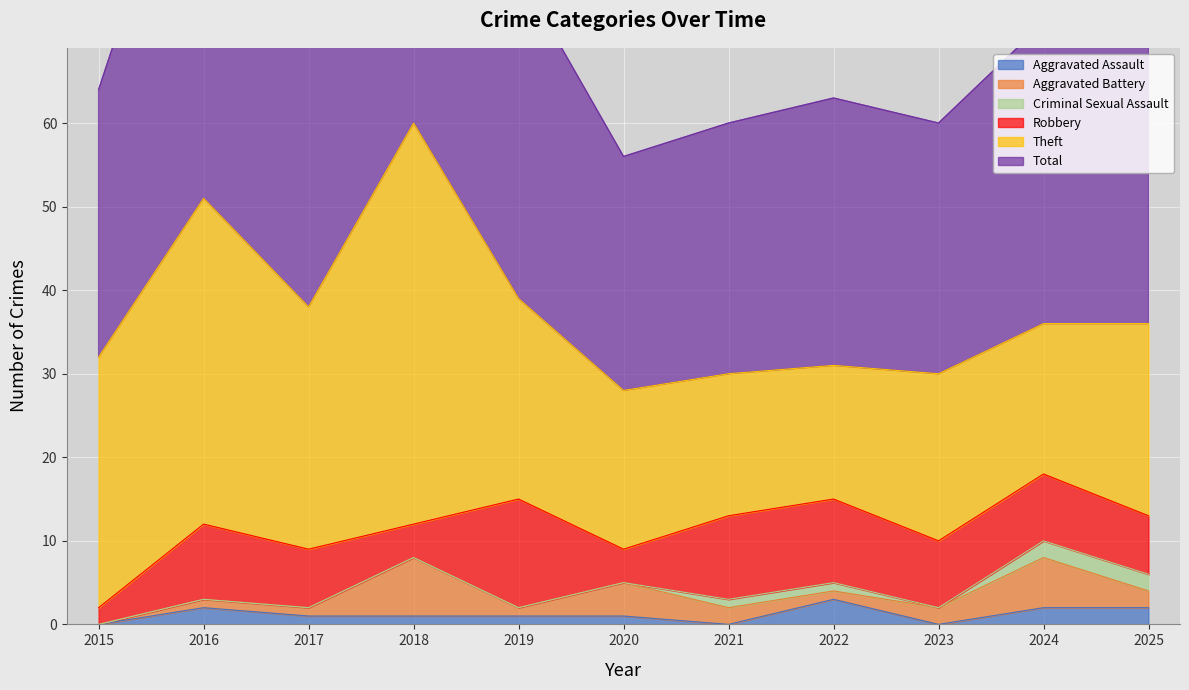

Where is the first local minimum for Aggravated Assault?

2021